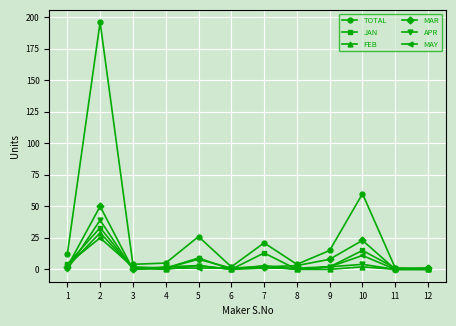

How many lines are shown in the chart?

6